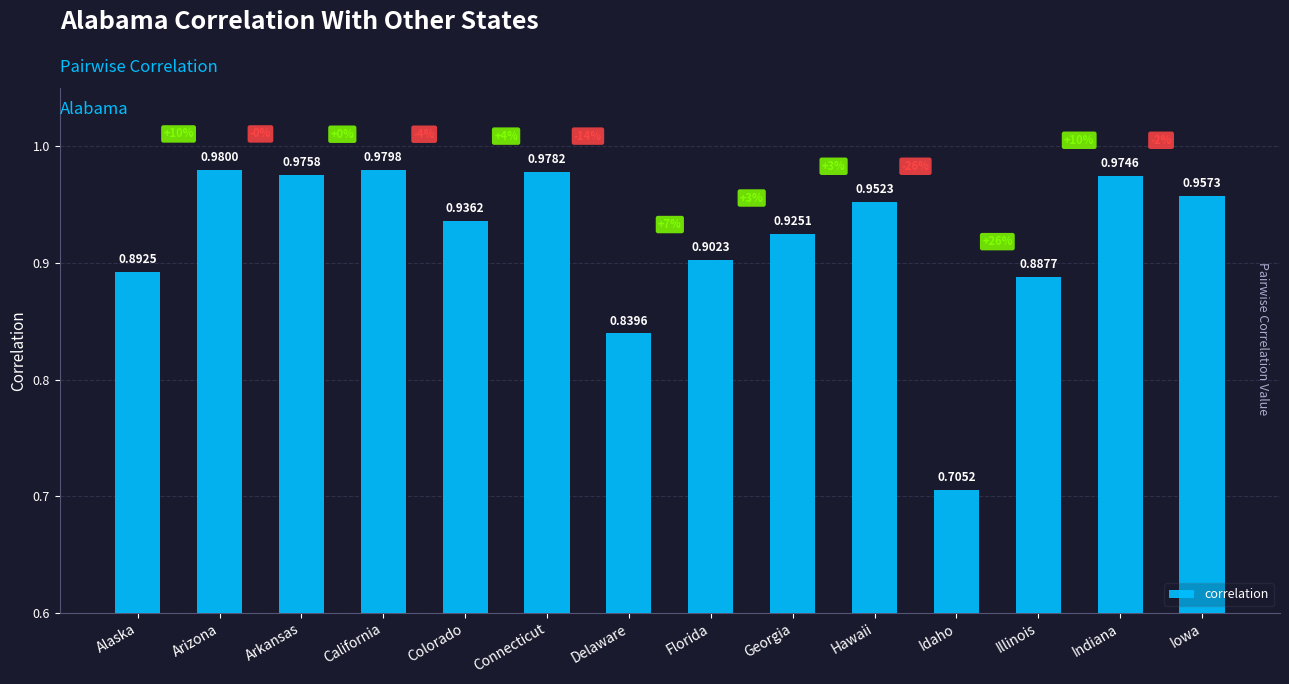

Between Iowa and Colorado, which is larger?

Iowa